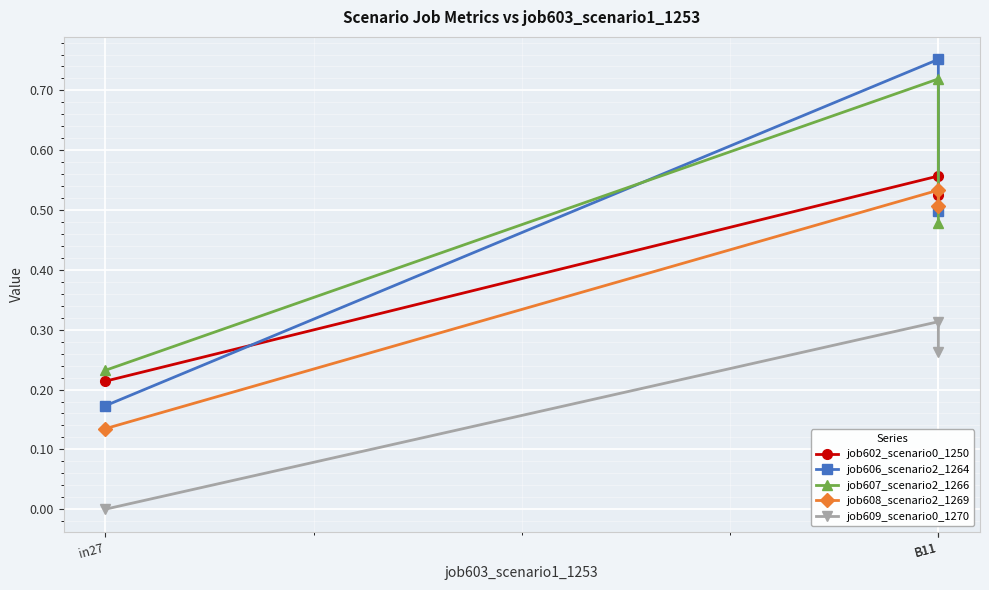

How many series are shown in this chart?

5